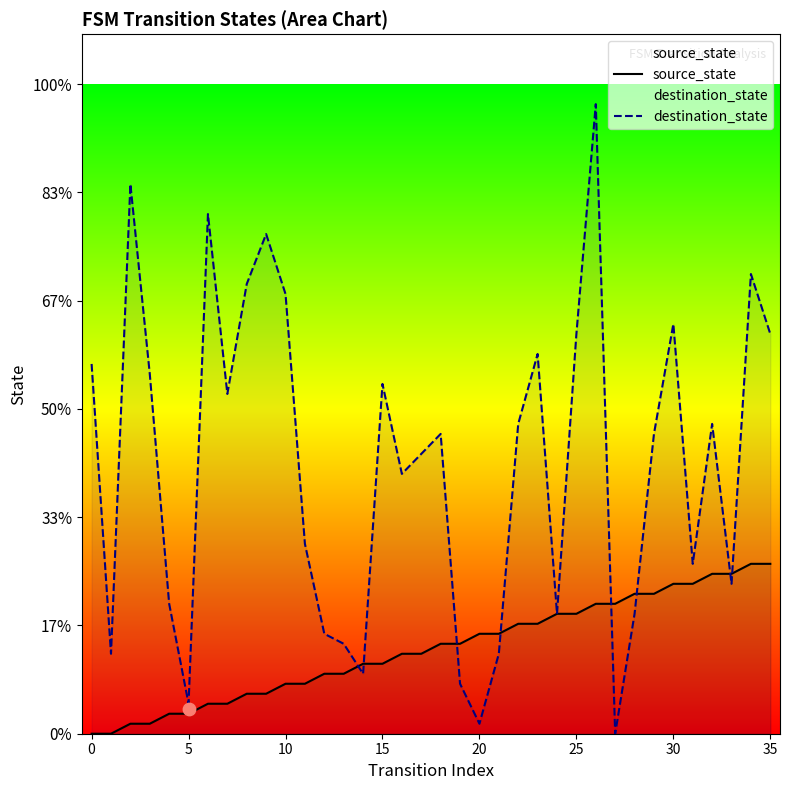

Is the value of destination_state at 35 greater than the value of source_state at 29?

Yes